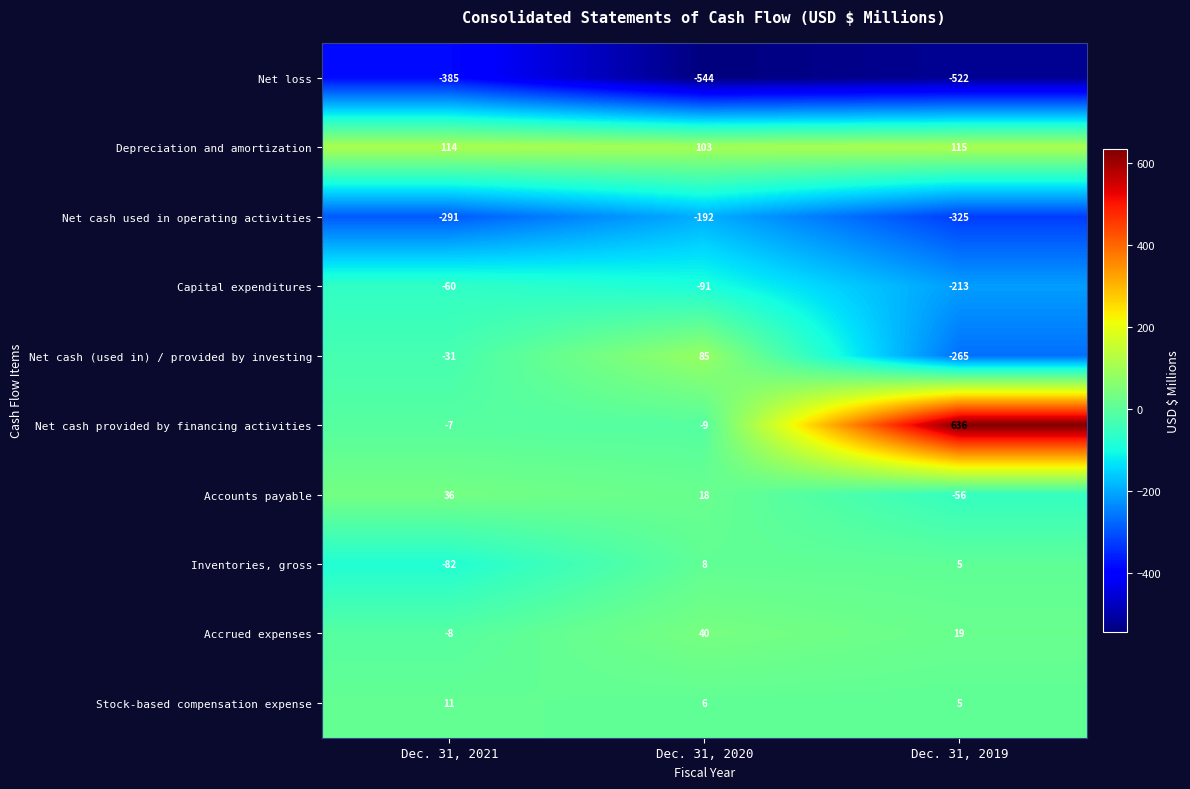

The value of Accounts payable at Dec. 31, 2020 is 18. True or false?

True